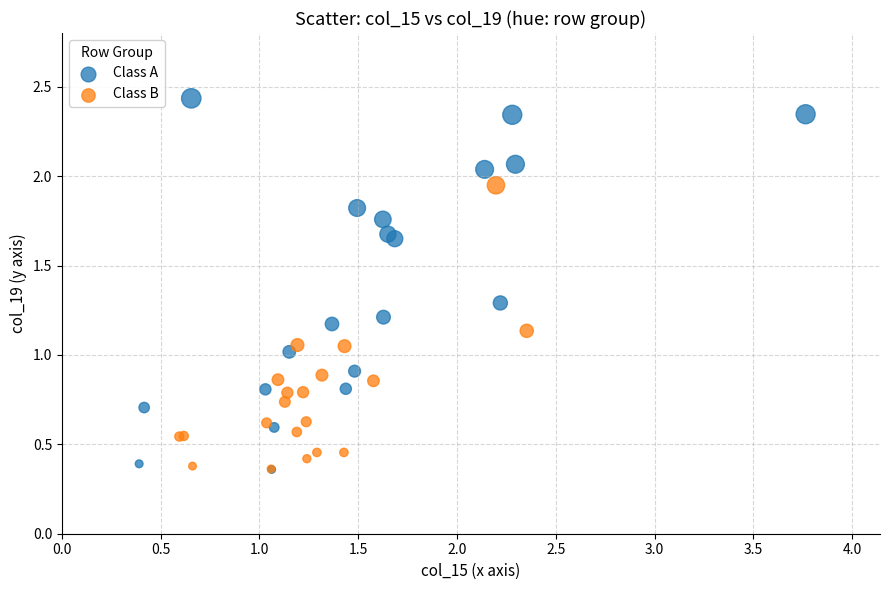

Which series contains the highest Y value?

Class A